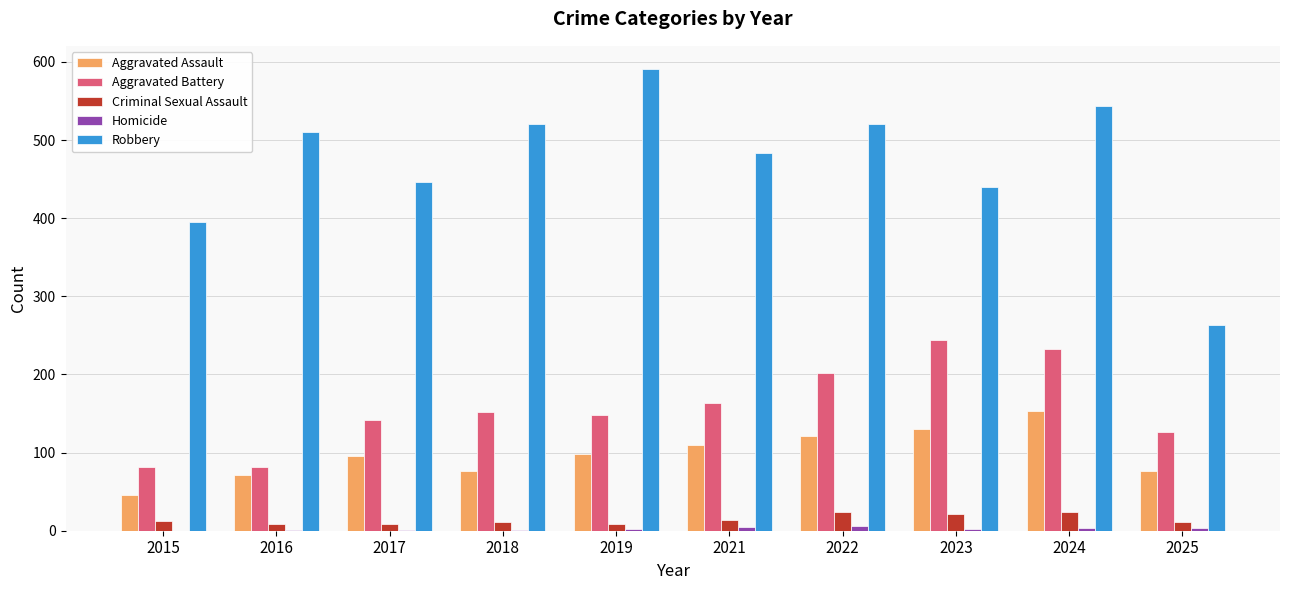

What is the sum of the Criminal Sexual Assault values at 2024 and 2025?

35